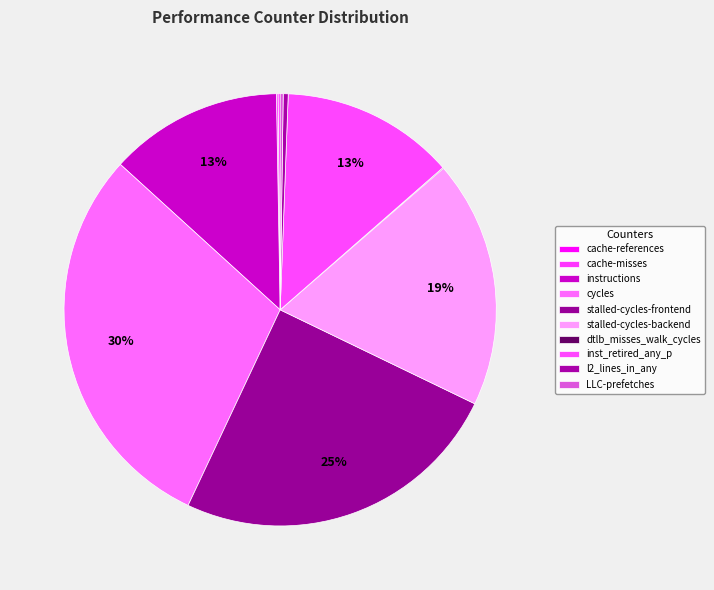

Approximately how many times larger is the value at inst_retired_any_p compared to stalled-cycles-backend?

0.7